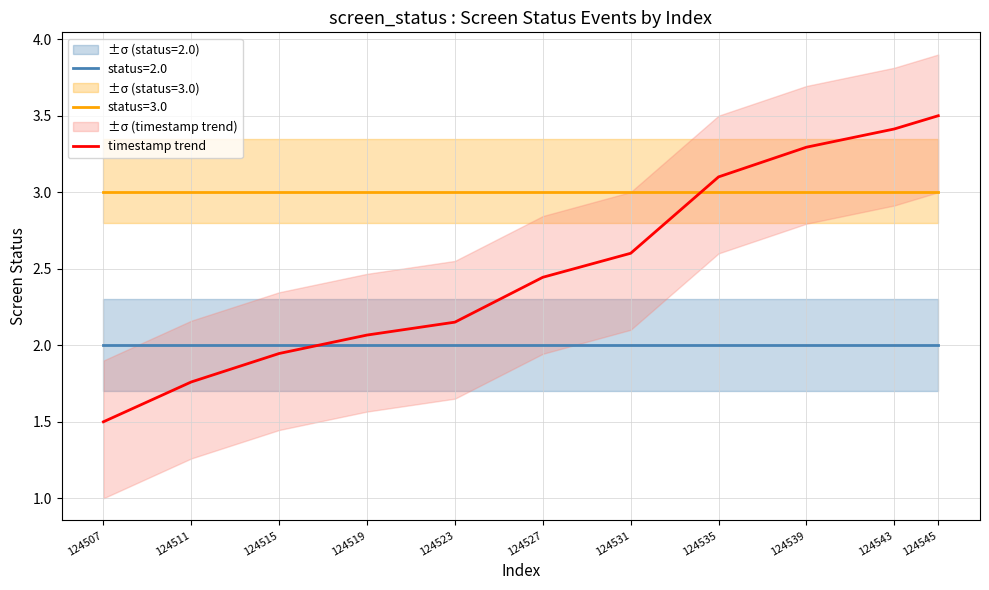

What is the sum of the values at 124519 and 124511?

3.8